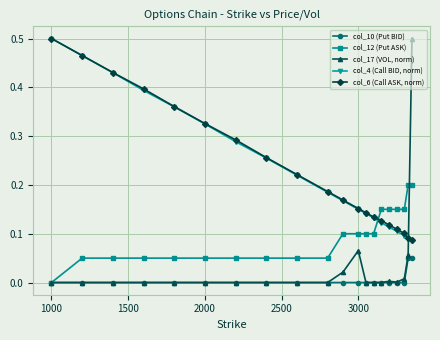

How many lines are shown in the chart?

5